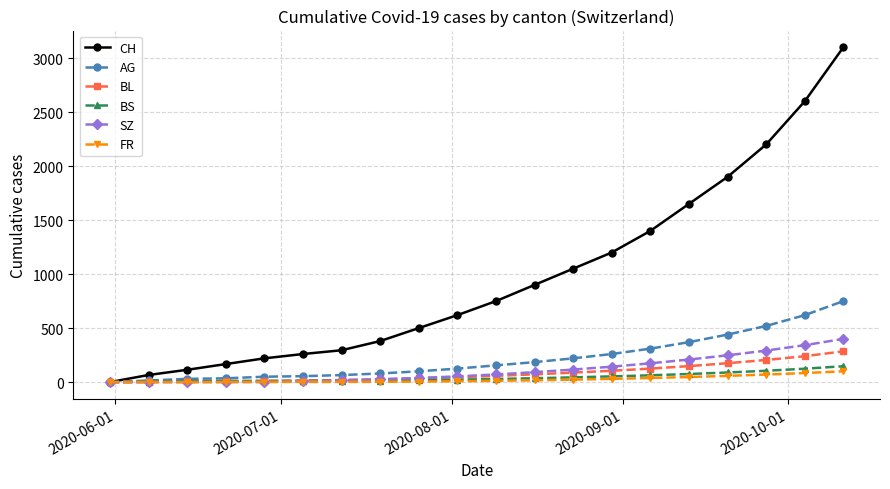

What are all the series names shown in the legend?

CH, AG, BL, BS, SZ, FR